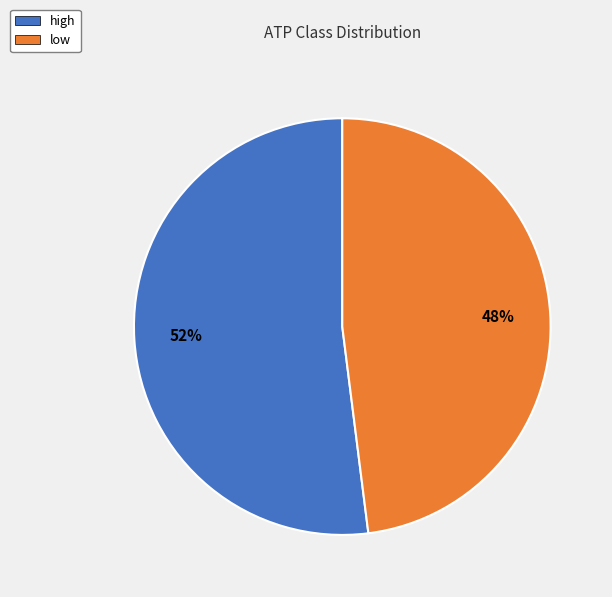

To the nearest percent, what is the combined percentage of low and high?

100%